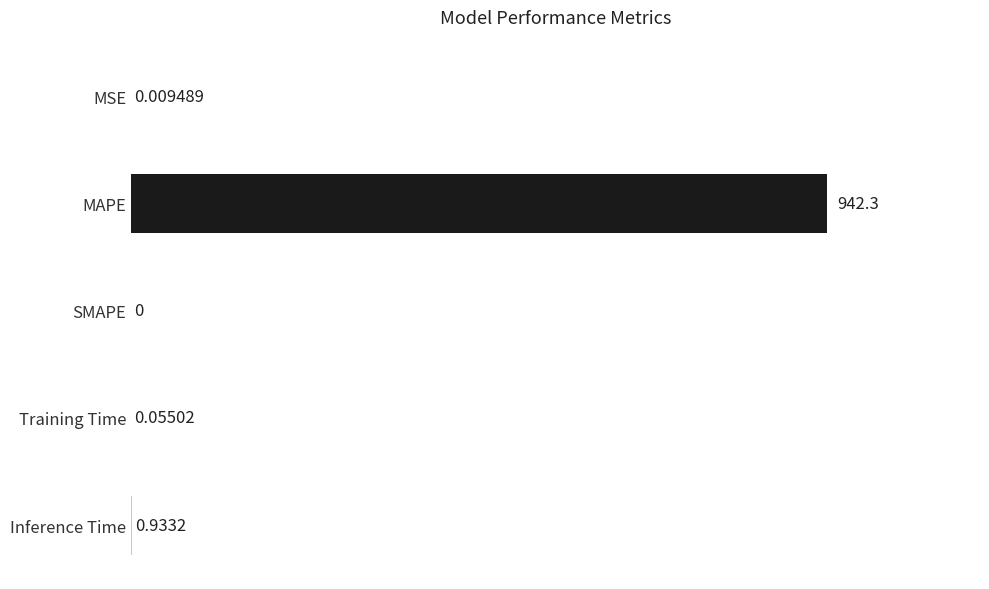

Which has a higher value, Training Time or MSE?

Training Time